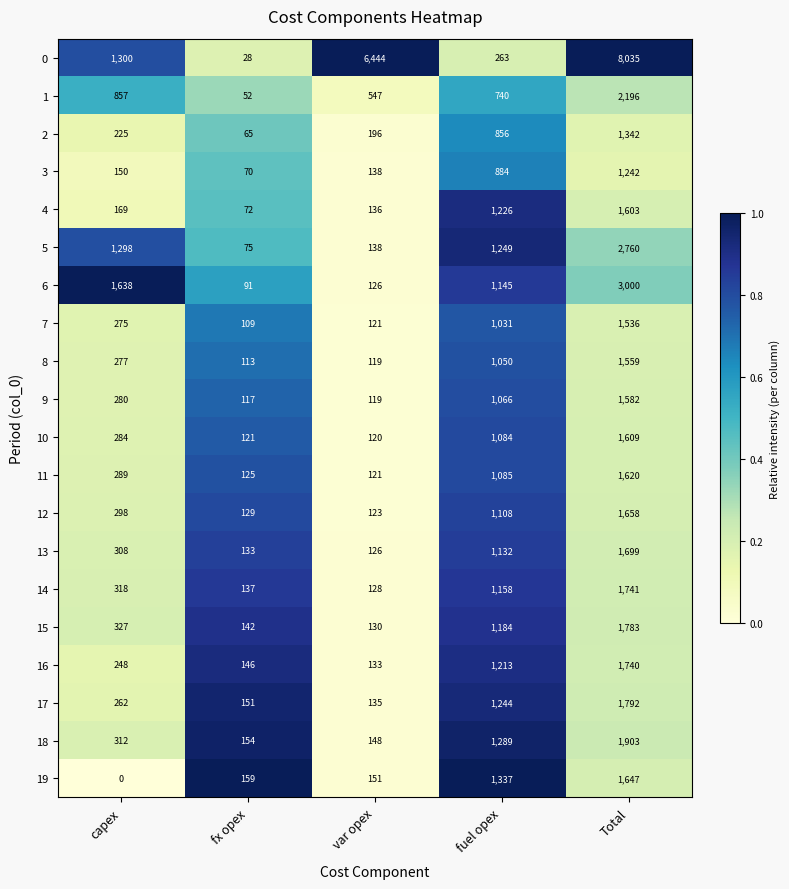

What is the sum of all 1 values?

4392